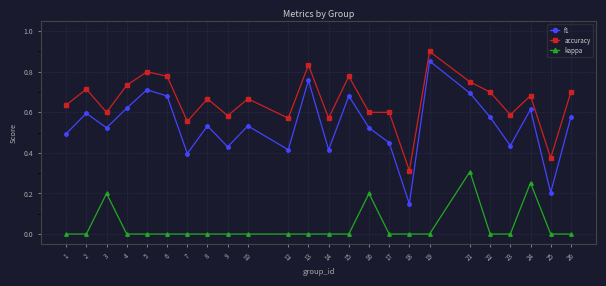

At which label does f1 reach its peak?

19